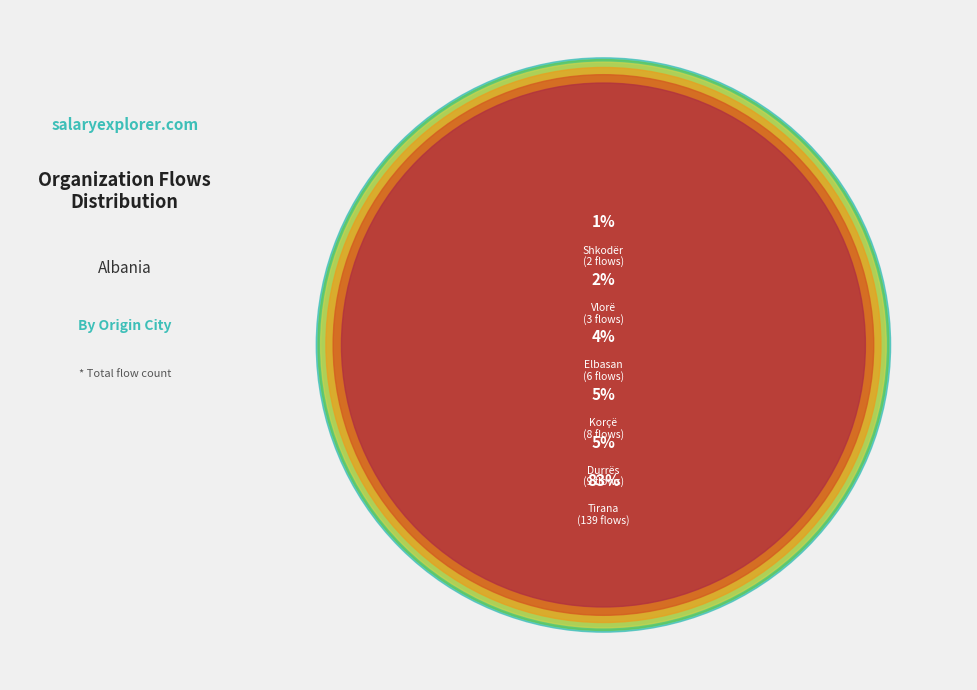

How many segments does this pie chart have?

6